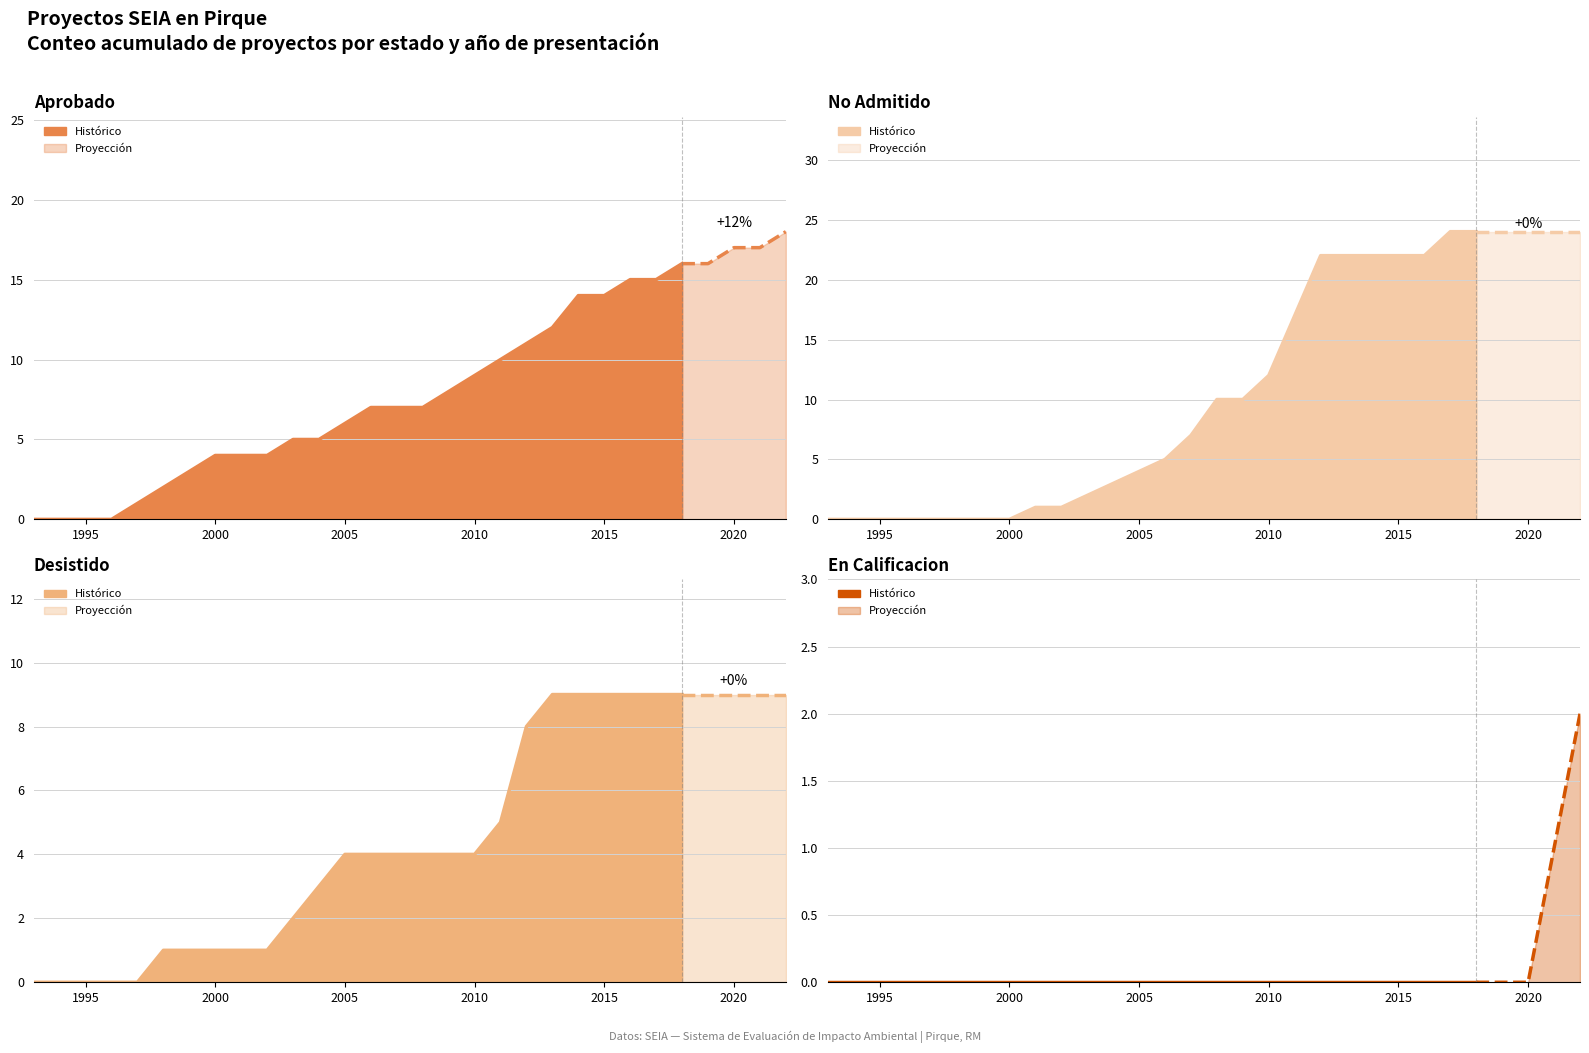

True or false: Aprobado and Rechazado cross at least once.

False